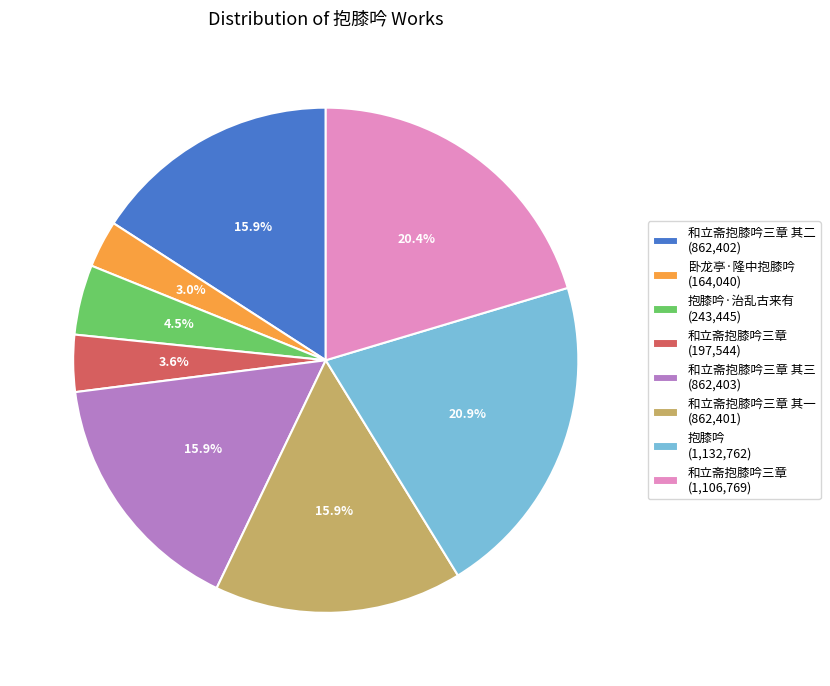

Between 和立斋抱膝吟三章 (1,106,769) and 和立斋抱膝吟三章 (197,544), which is larger?

和立斋抱膝吟三章 (1,106,769)